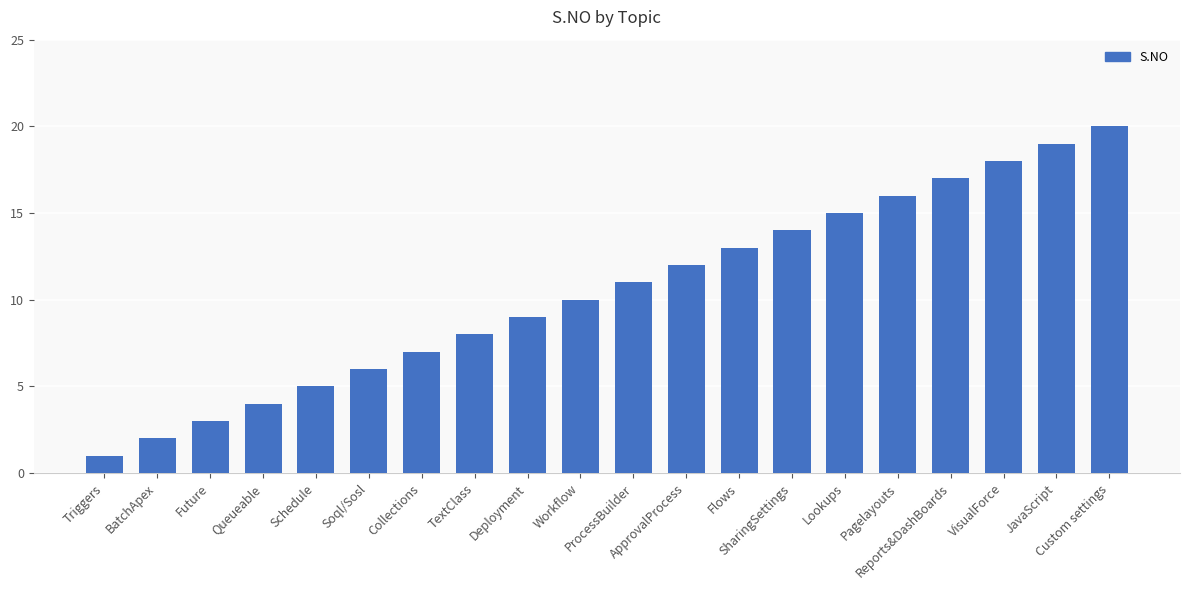

How many categories are shown in the chart?

20